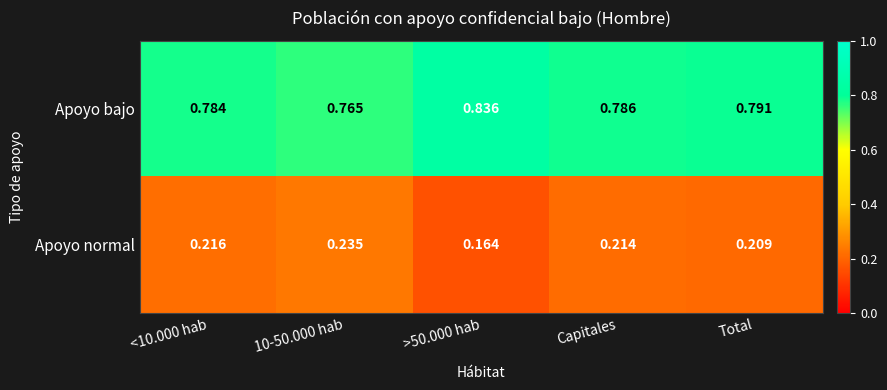

List the series in order of their peak value, highest first.

Apoyo bajo, Apoyo normal